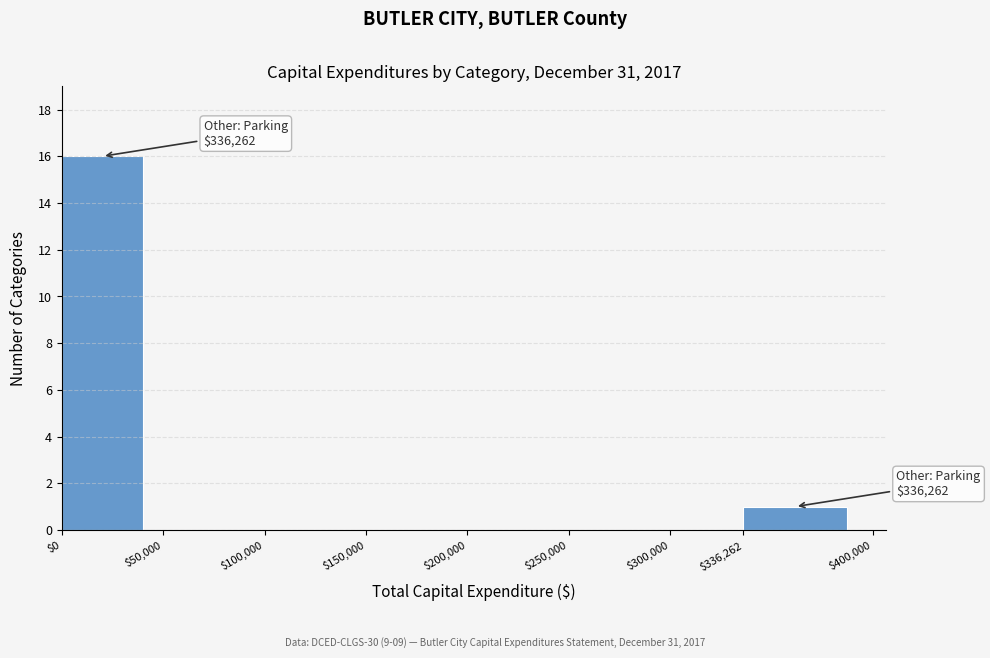

Which range on the x-axis has the tallest bar?

$0 to $50,000